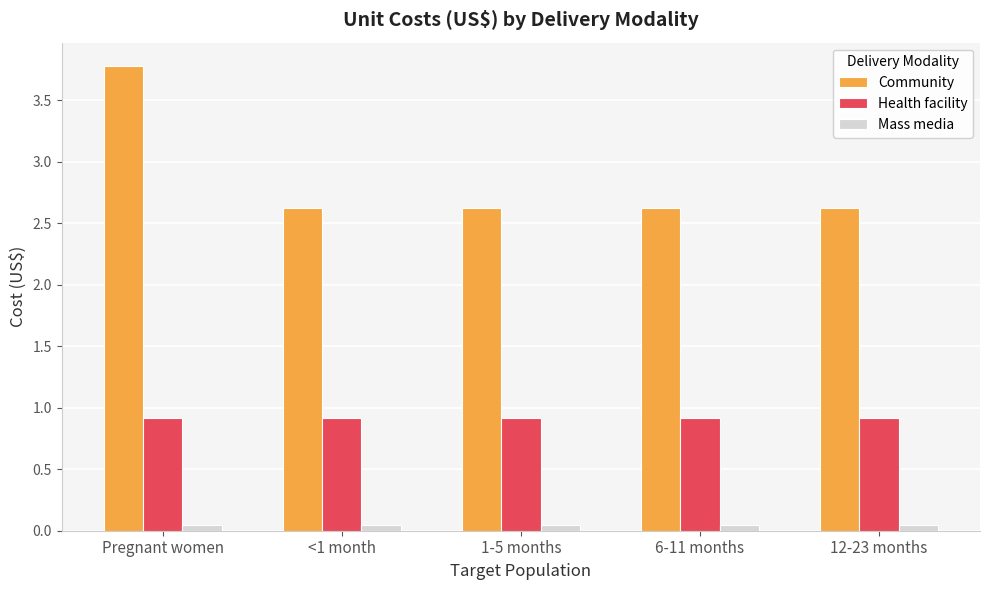

At how many categories does at least one series exceed 0?

5